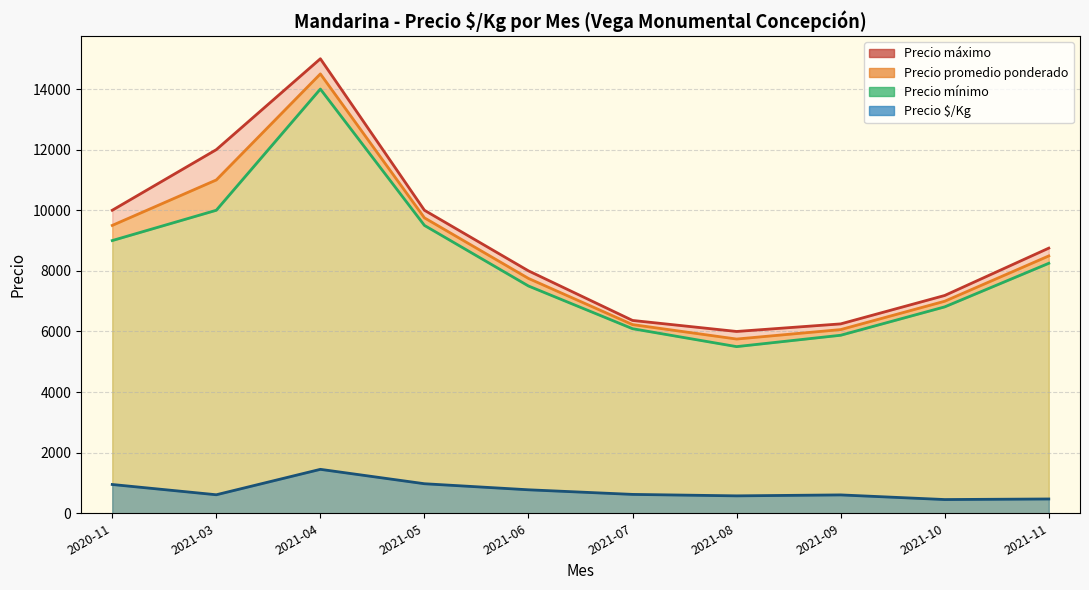

Rank the series by their maximum value, from lowest to highest.

Precio $/Kg, Precio mínimo, Precio promedio ponderado, Precio máximo